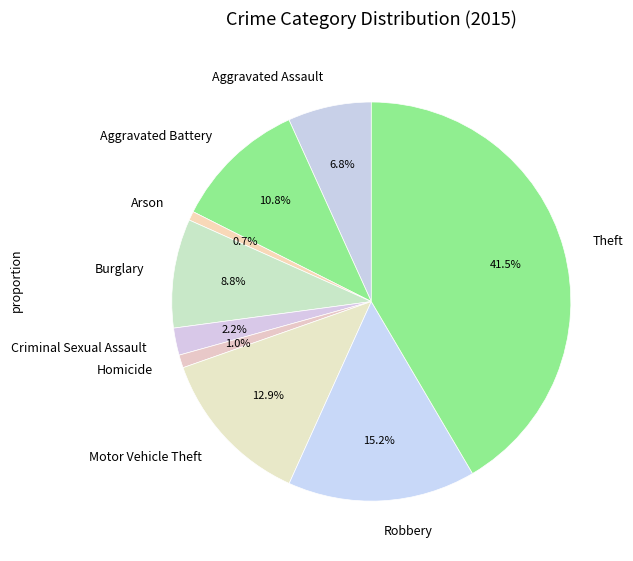

To the nearest percent, what is the difference between the largest and smallest slice percentages?

41%